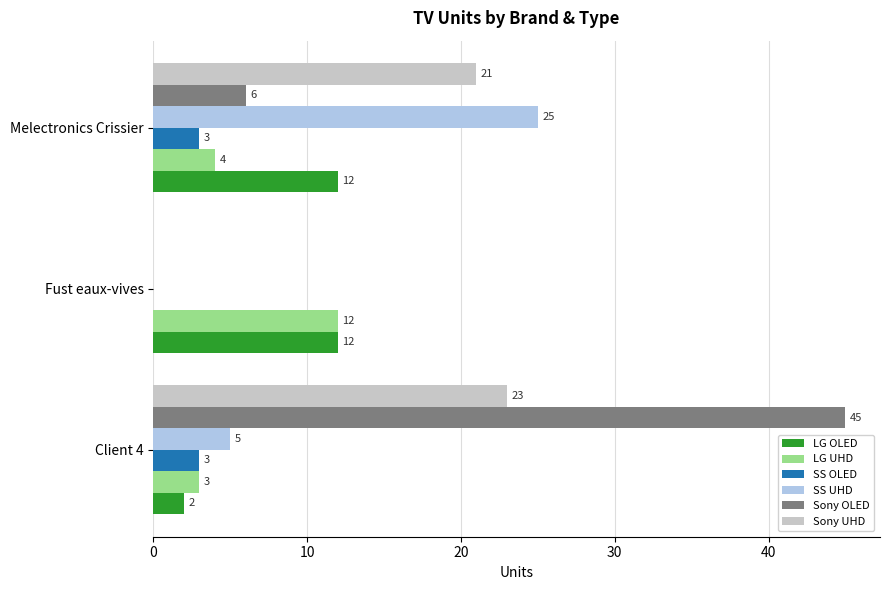

True or false: Sony OLED has a value of 45 at Client 4.

True